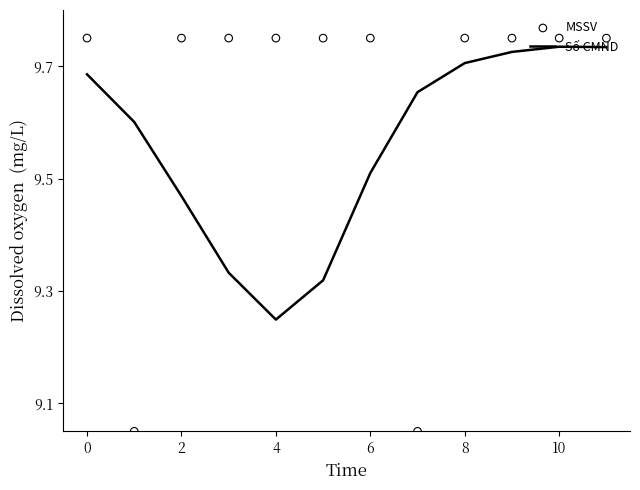

Is the value of MSSV at 8 greater than the value of Số CMND at 2?

Yes